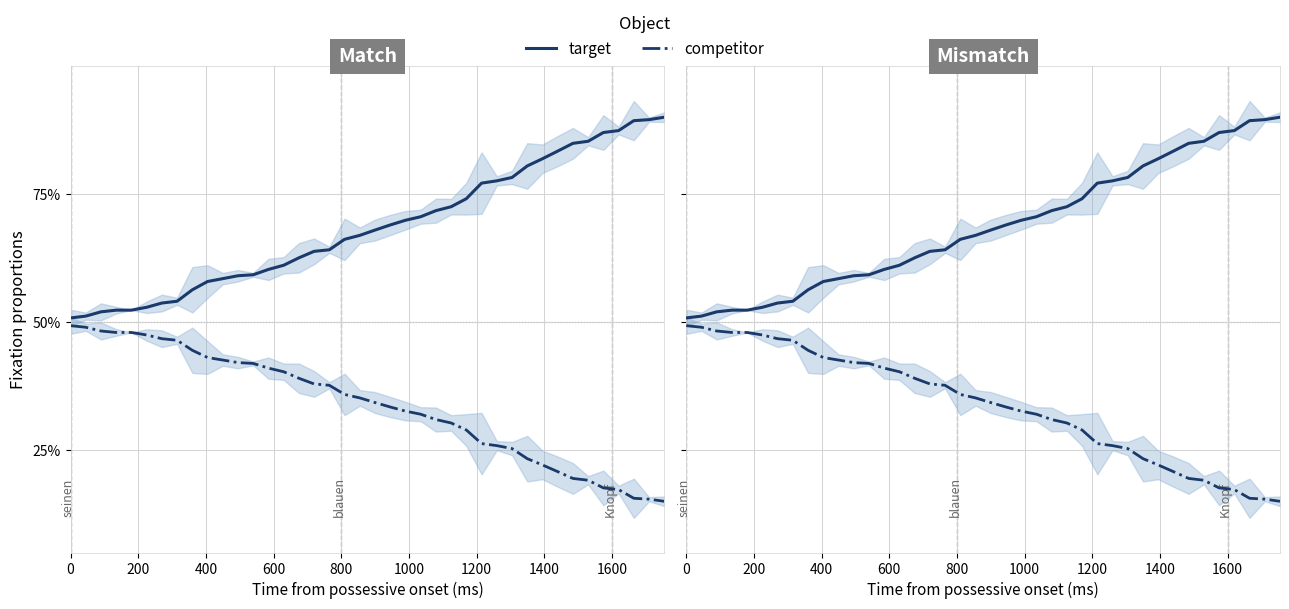

Count the target values in the range 0 to 1.

40